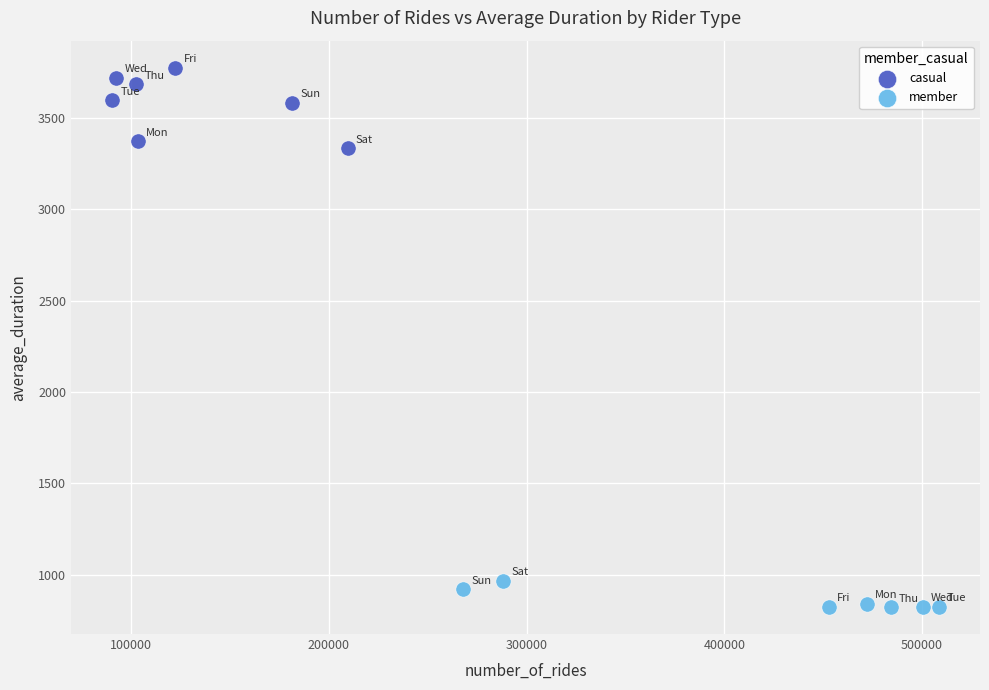

Which series reaches the minimum Y coordinate?

member